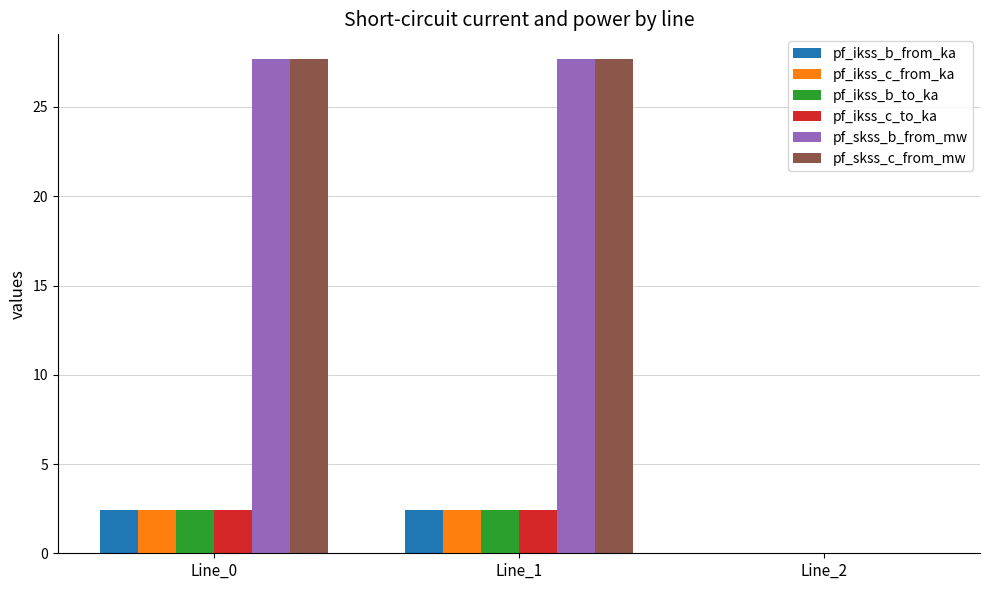

What is the maximum value shown in the chart?

27.7